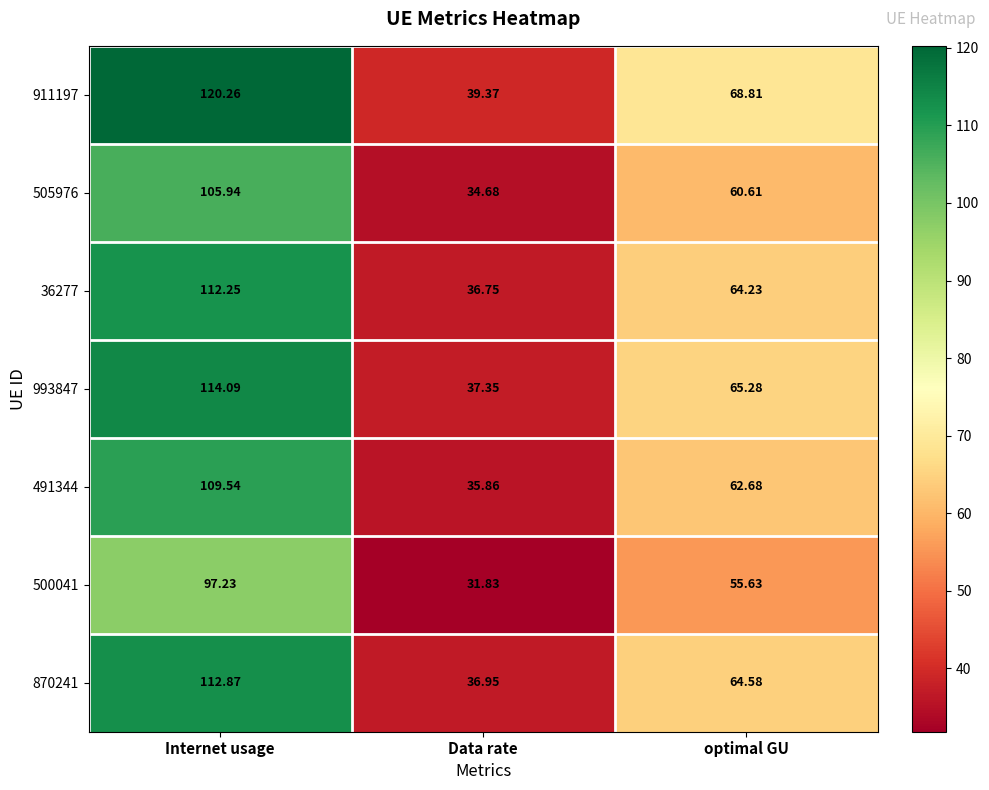

How many distinct data groups are displayed?

7